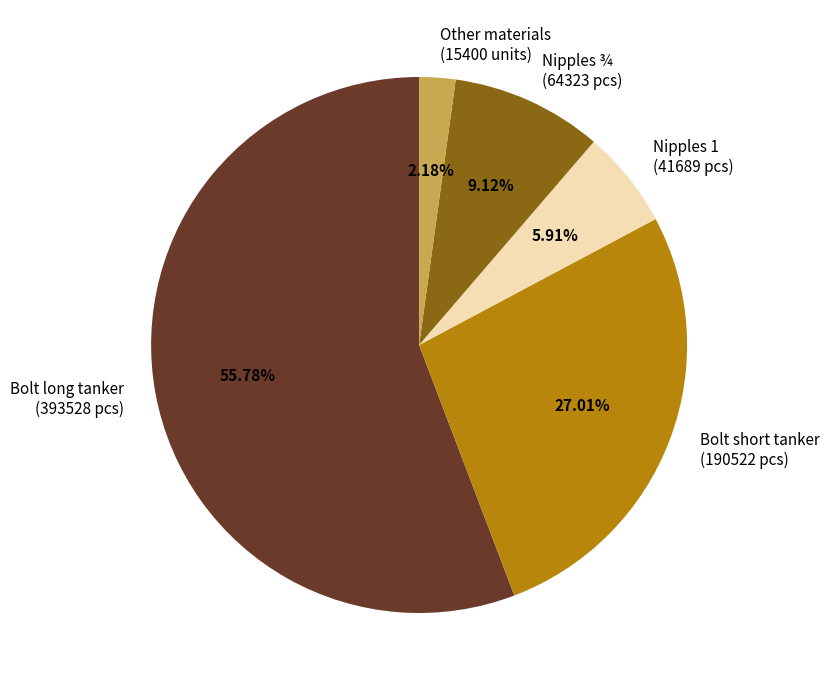

What is the majority slice?

Bolt long tanker (393528 pcs)